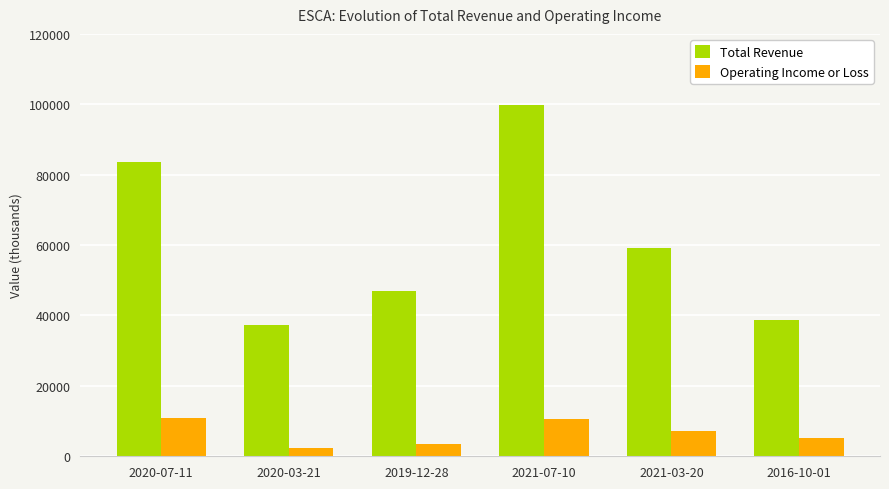

Are the bars horizontal?

No